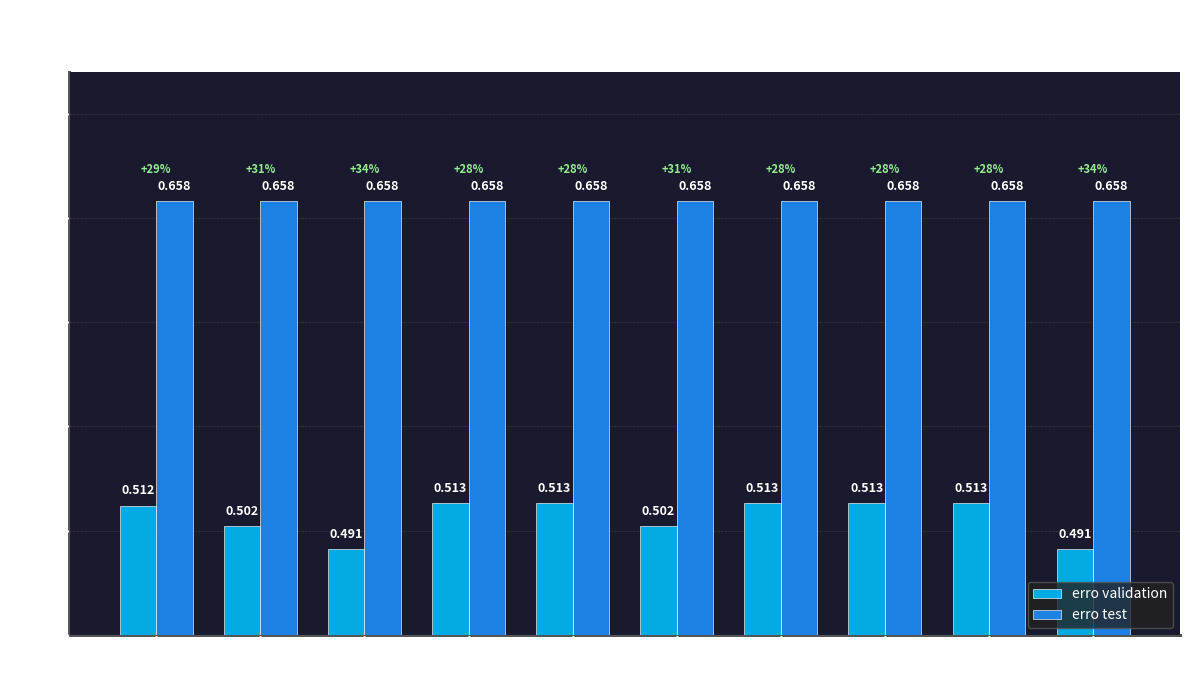

What is the total value across all series at Row 9?

1.2